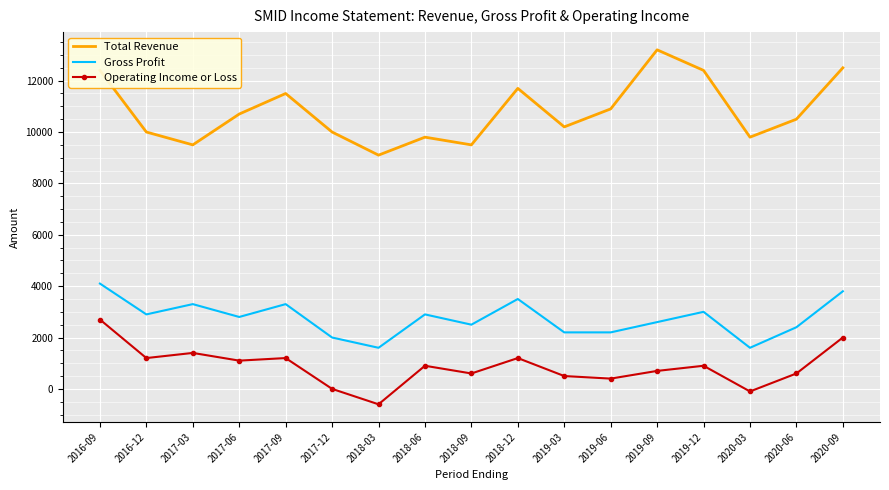

List the series in order of their peak value, highest first.

Total Revenue, Gross Profit, Operating Income or Loss